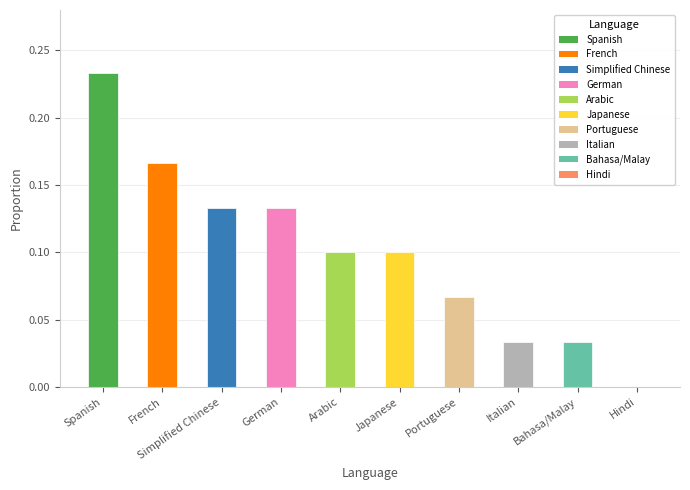

Which category has the highest value across all series?

Spanish